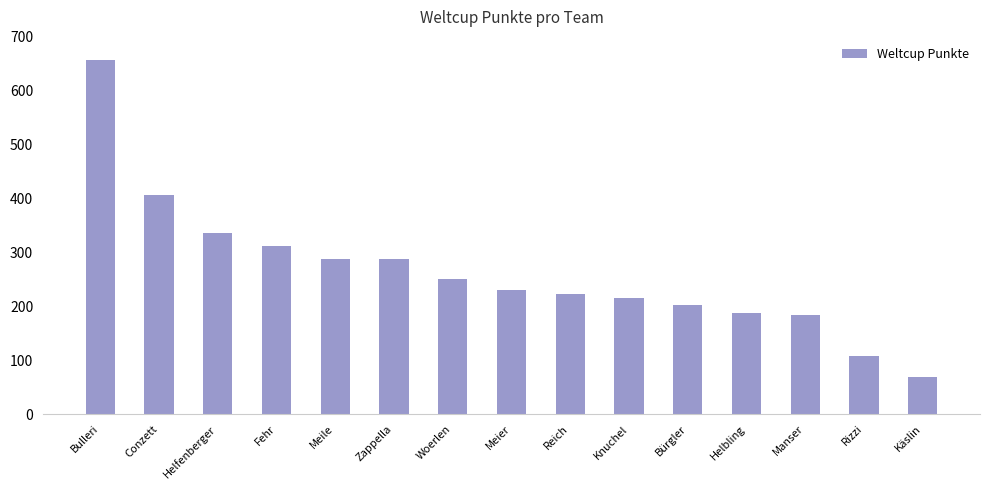

What is the change in value from Bulleri to Käslin?

-589